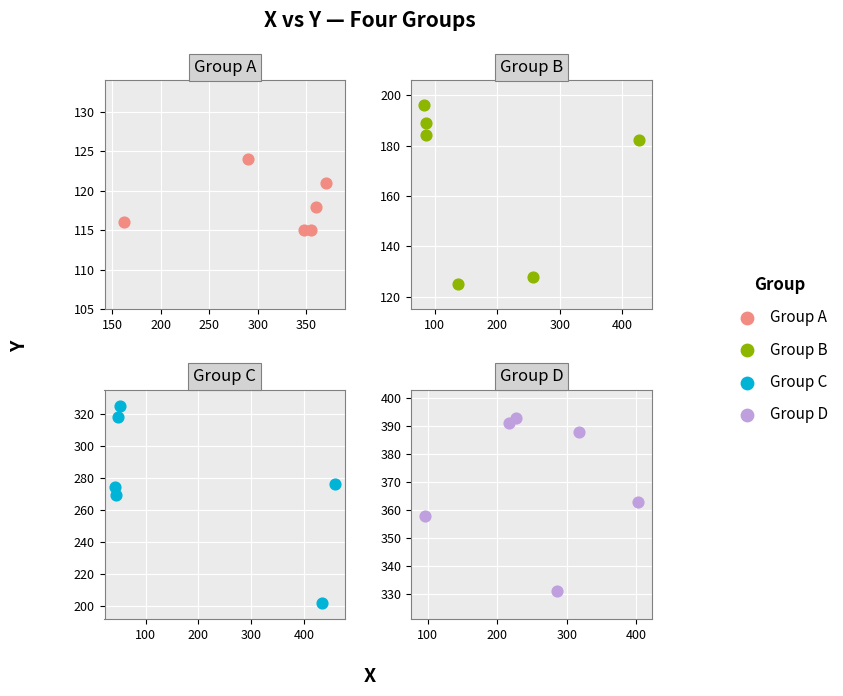

Which series has the widest spread of Y values?

Group C